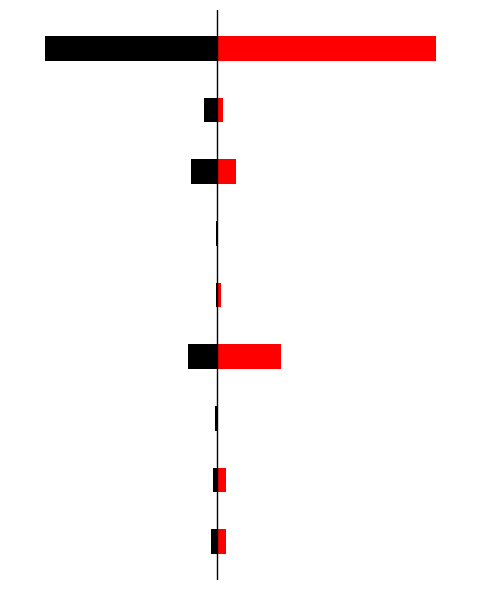

Rank the categories by 2020 value from highest to lowest.

Homicide, Criminal Sexual Assault, Arson, Aggravated Battery, Aggravated Assault, Robbery, Motor Vehicle Theft, Burglary, Theft